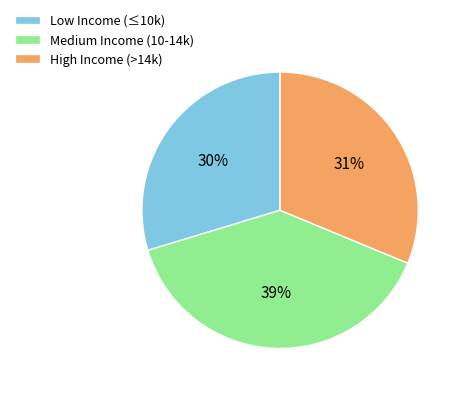

Count the number of slices in the pie.

3